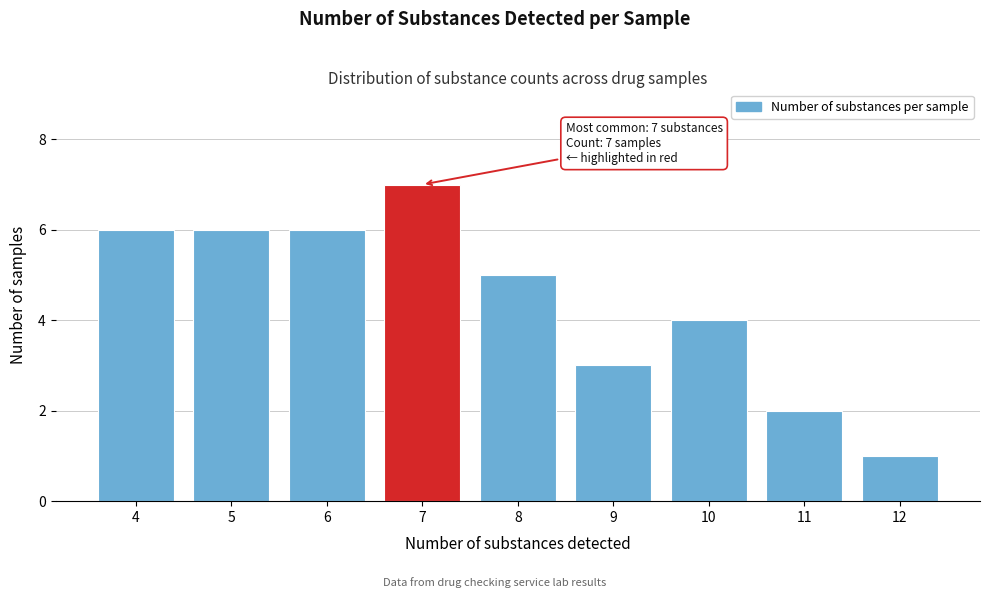

Reading left to right, transcribe all the data shown in this chart.

6	6	6	7	5	3	4	2	1